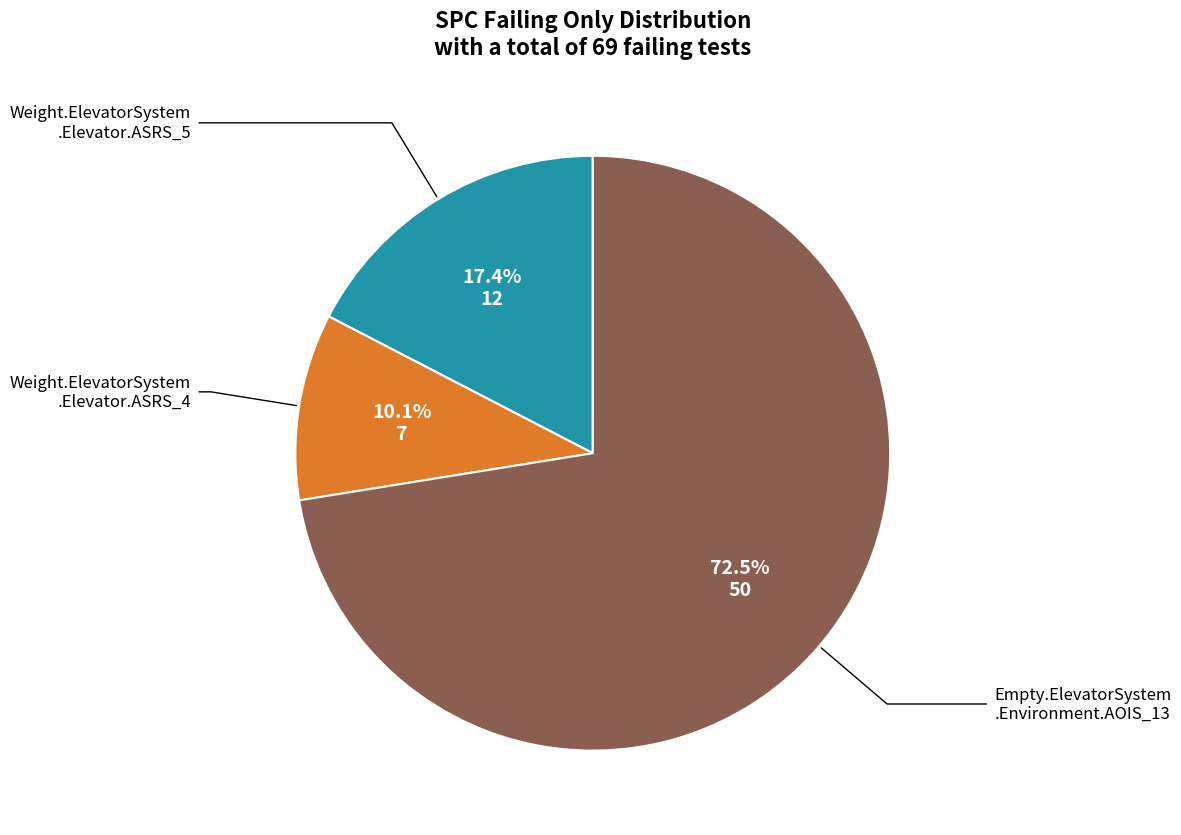

Is there any slice that represents more than half of the pie?

Yes